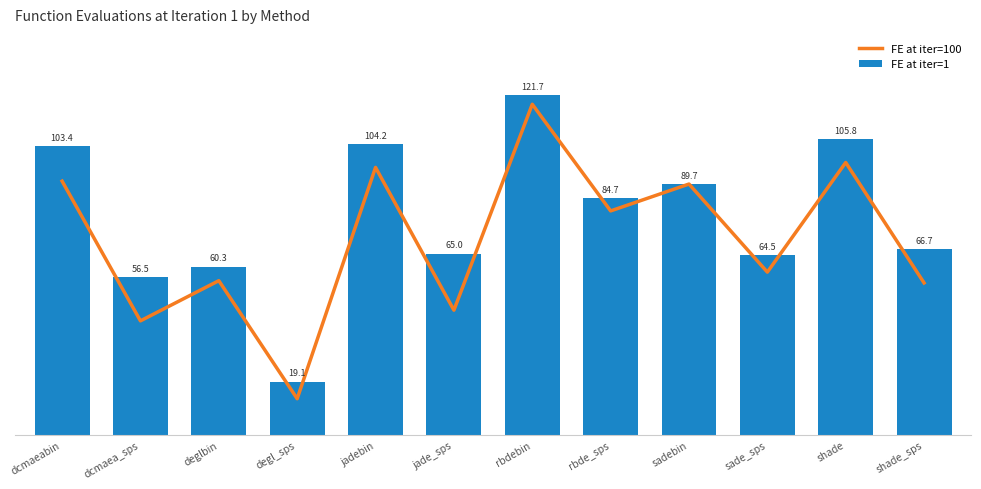

Reading left to right, list all the values displayed in this chart.

FE at iter=100: 90.9	40.9	55.2	13.0	95.8	44.7	118.4	80.2	89.8	58.3	97.5	54.4
FE at iter=1: 103.4	56.5	60.3	19.1	104.2	65.0	121.7	84.7	89.7	64.5	105.8	66.7